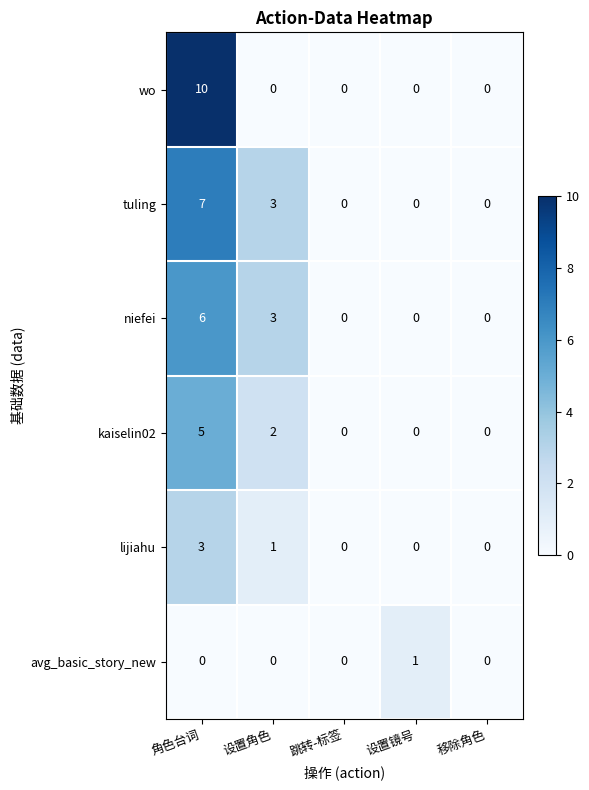

What is the sum of the wo values at 角色台词 and 移除角色?

10